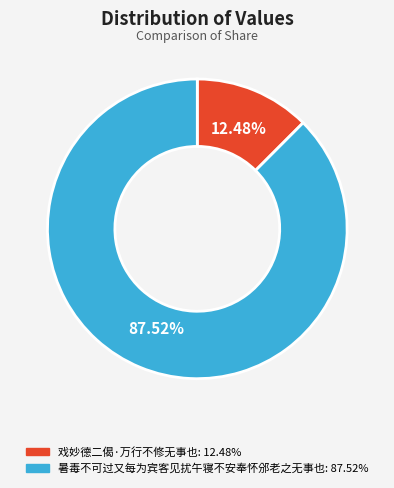

What percentage is the 暑毒不可过又每为宾客见扰午寝不安奉怀邠老之无事也 slice, to the nearest percent?

88%